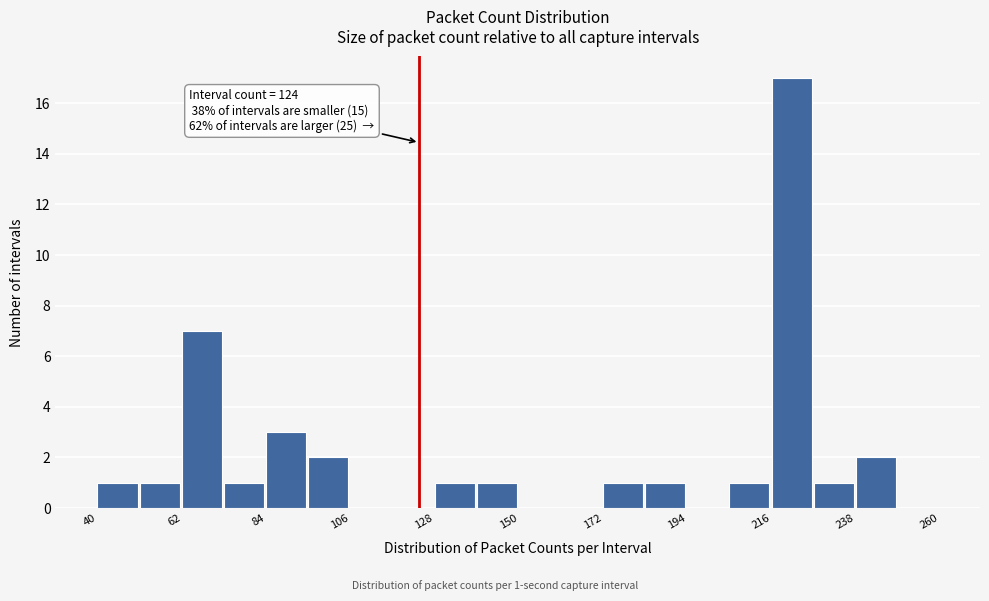

Read against the x-axis, roughly where is the centre of the tallest bar?

220